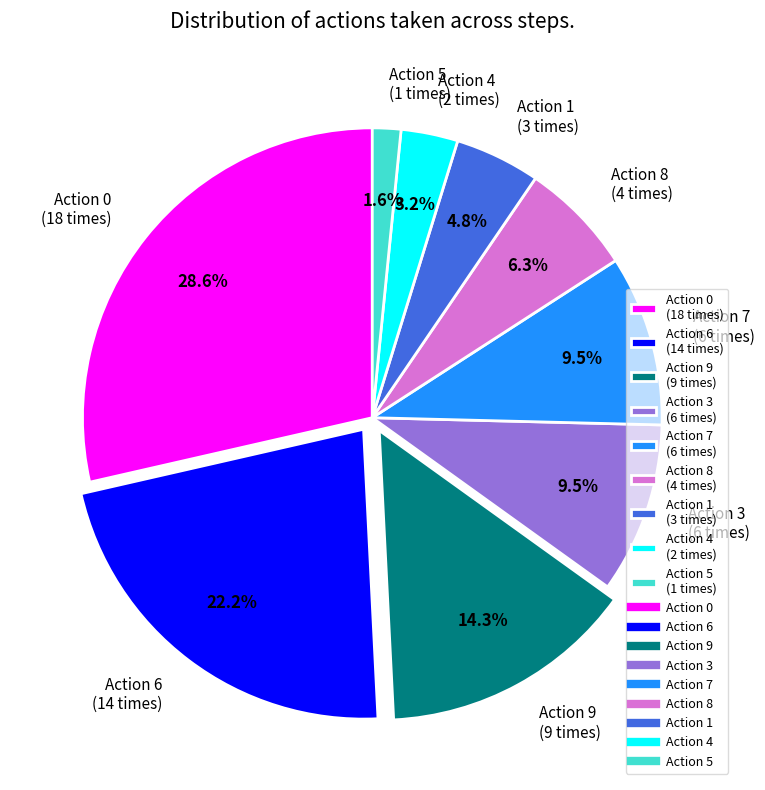

Is there any slice that represents more than half of the pie?

No